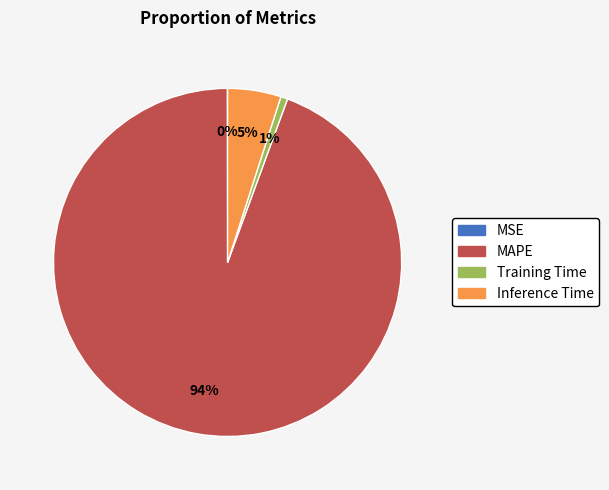

True or false: Inference Time accounts for 17% of the total.

False